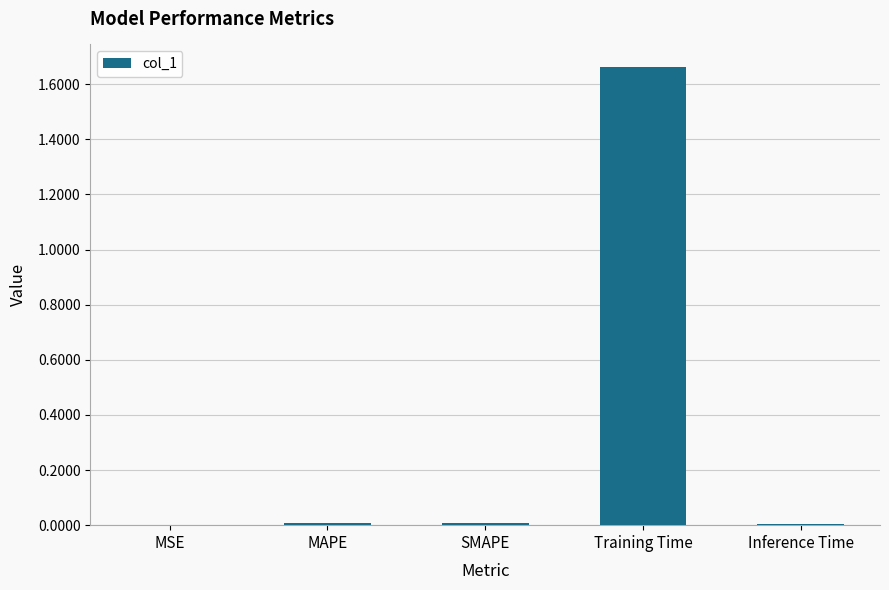

How many categories are shown in the chart?

5